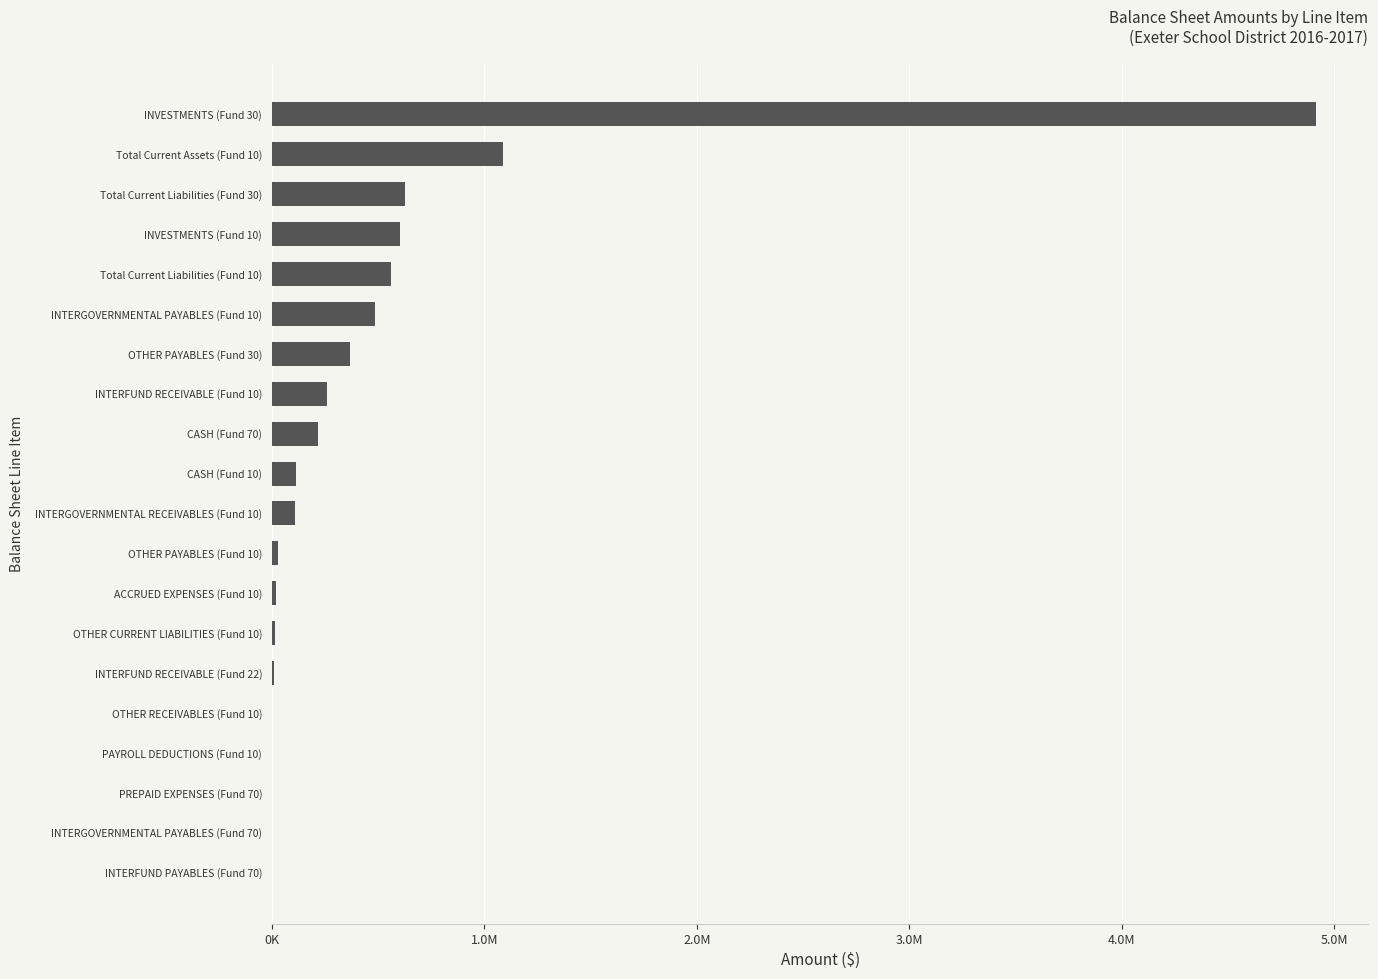

Are the bars horizontal?

Yes